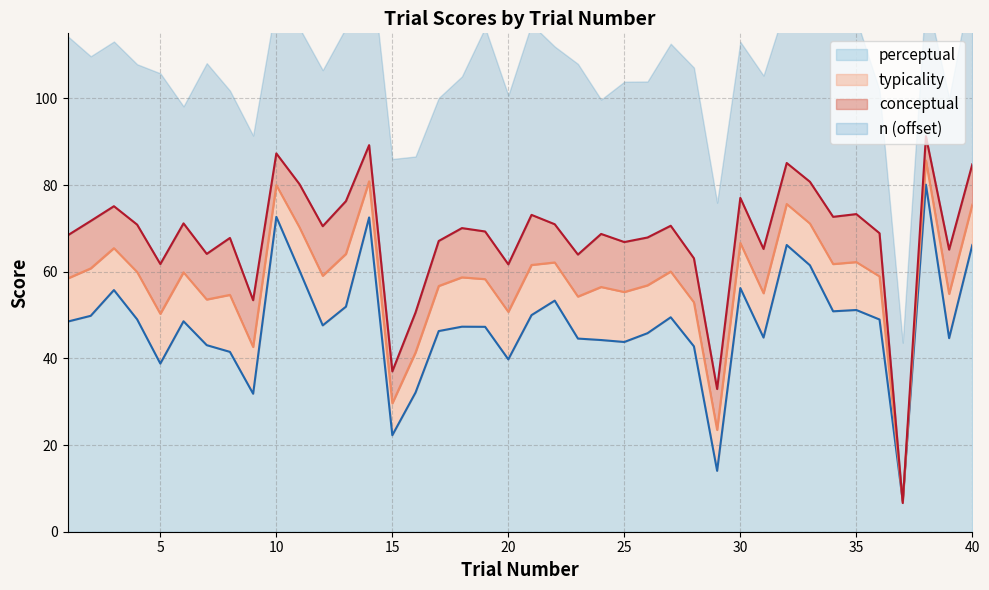

The value of perceptual at 32 is 66.2. True or false?

True